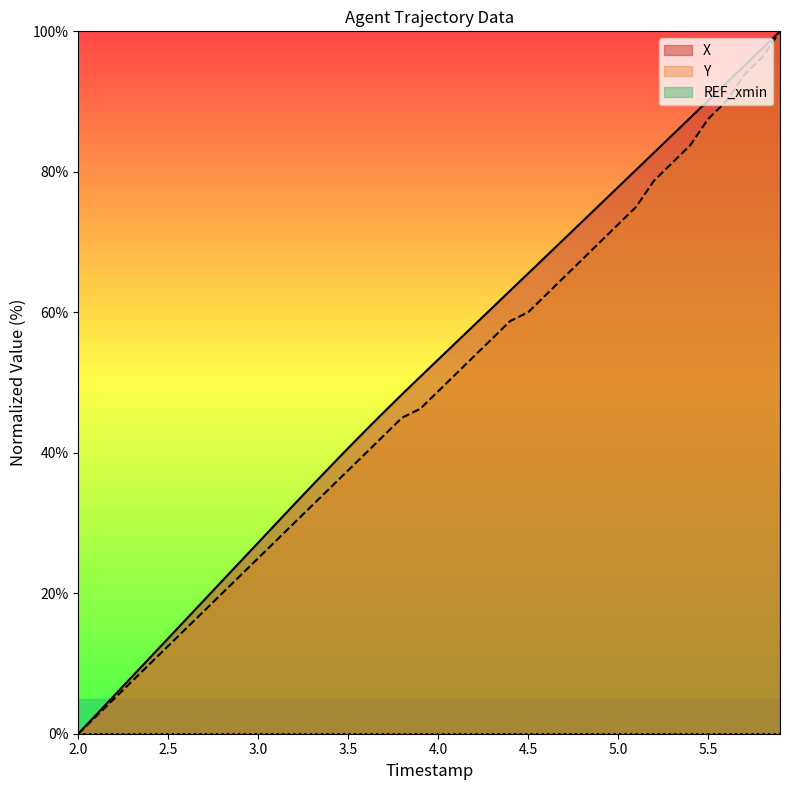

Does the chart have visible grid lines?

No